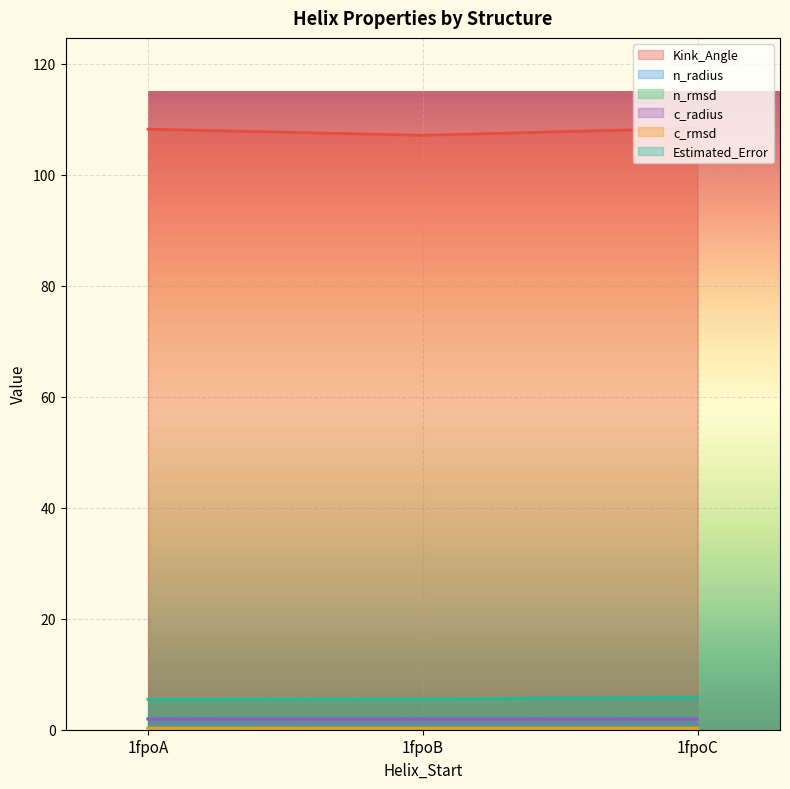

Reading right to left, what are all the values shown in this chart?

Kink_Angle: 1fpoC=108.4	1fpoB=107.1	1fpoA=108.2
n_radius: 1fpoC=2.0	1fpoB=2.0	1fpoA=2.0
n_rmsd: 1fpoC=0.3	1fpoB=0.3	1fpoA=0.3
c_radius: 1fpoC=1.9	1fpoB=1.9	1fpoA=1.9
c_rmsd: 1fpoC=0.3	1fpoB=0.3	1fpoA=0.3
Estimated_Error: 1fpoC=5.9	1fpoB=5.5	1fpoA=5.5